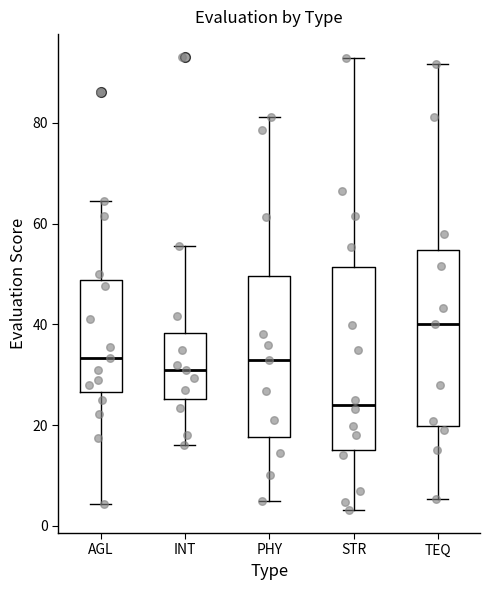

Which box has the lowest median line?

STR